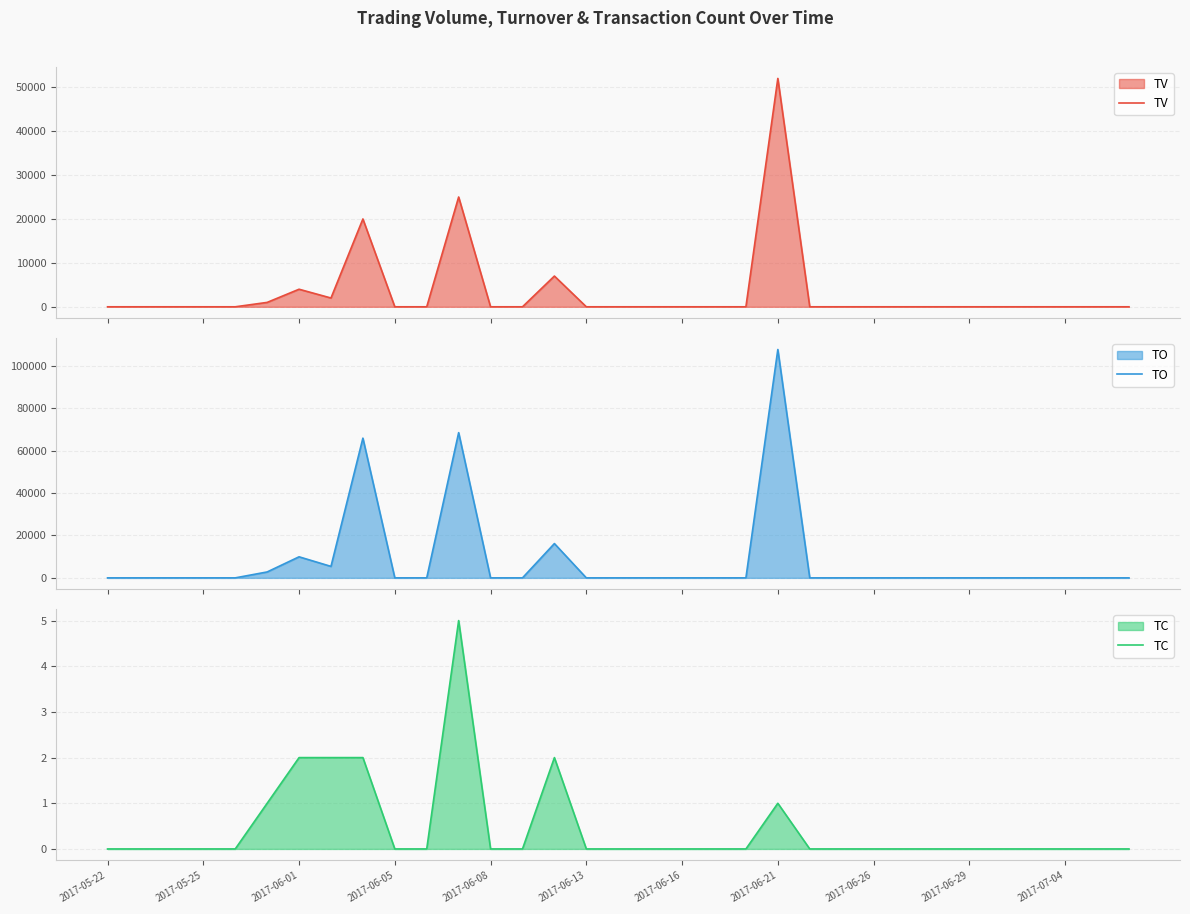

What is the difference between the maximum and minimum values in the TC series?

5